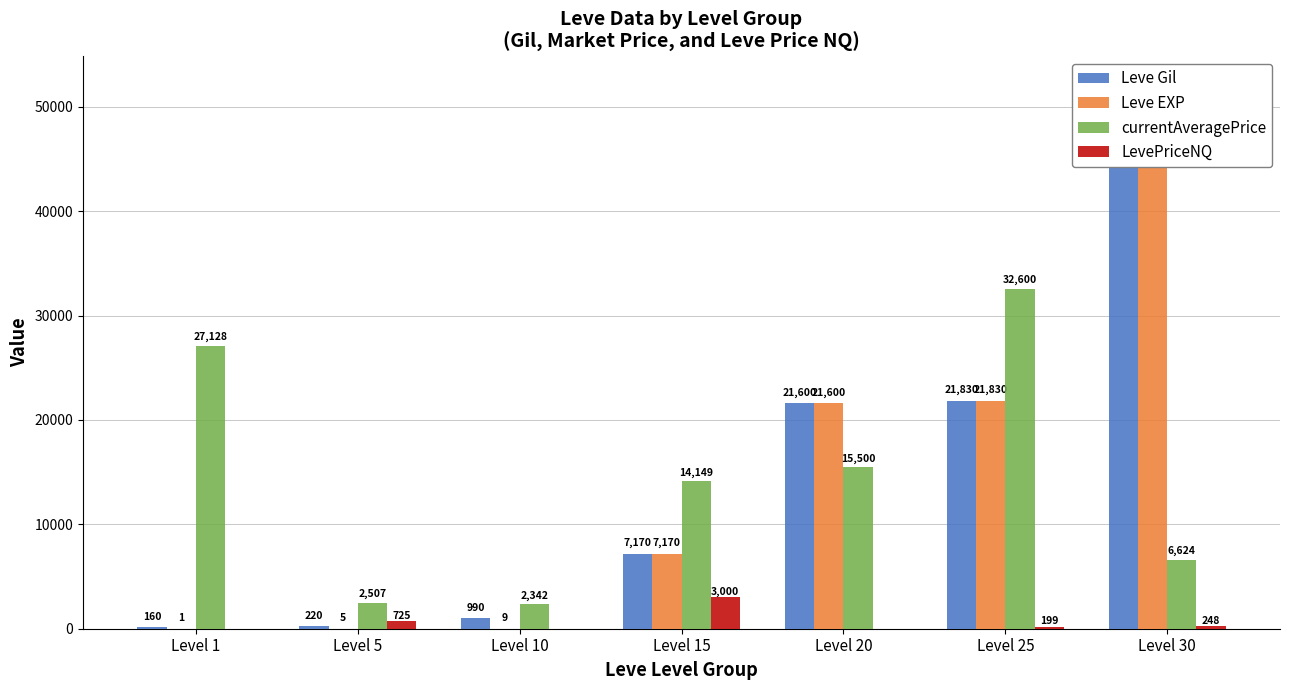

What is the greatest value displayed?

52220